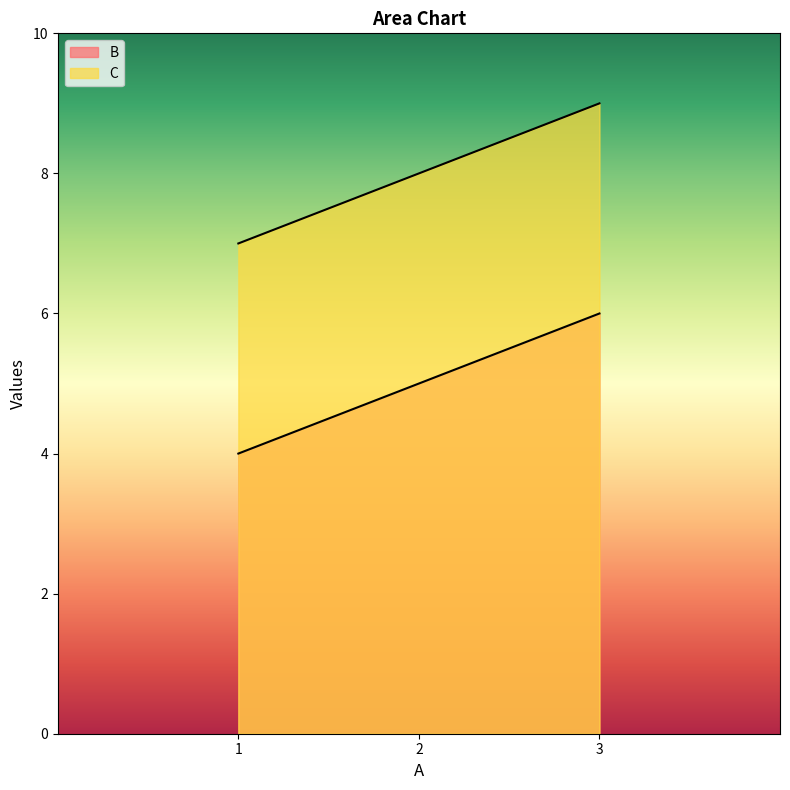

How many series are shown in this chart?

2